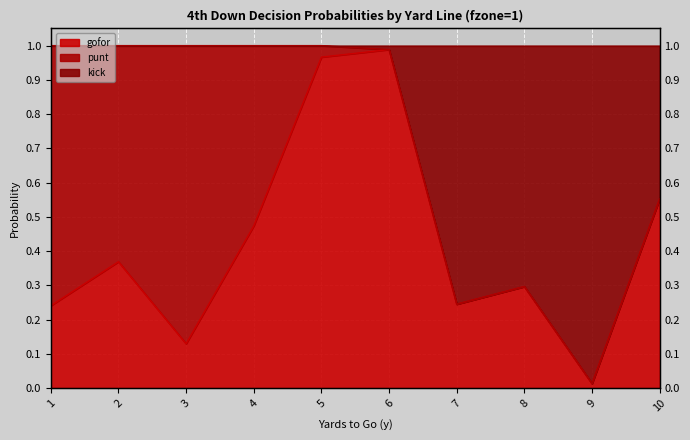

True or false: kick and gofor intersect in this chart.

False